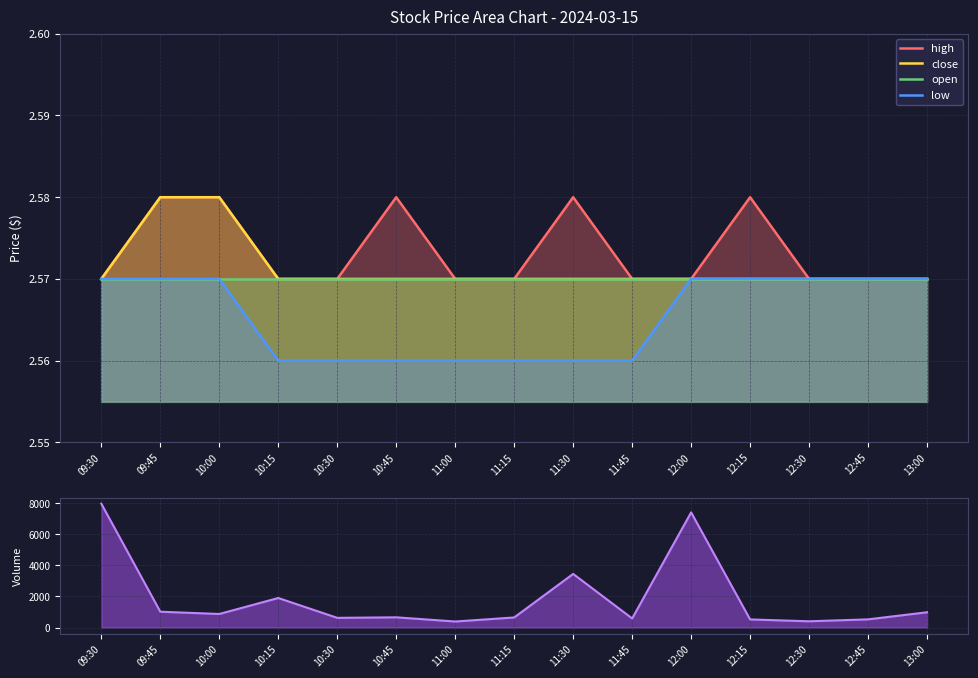

Is the value of high at 11:00 greater than the value of low at 11:45?

Yes